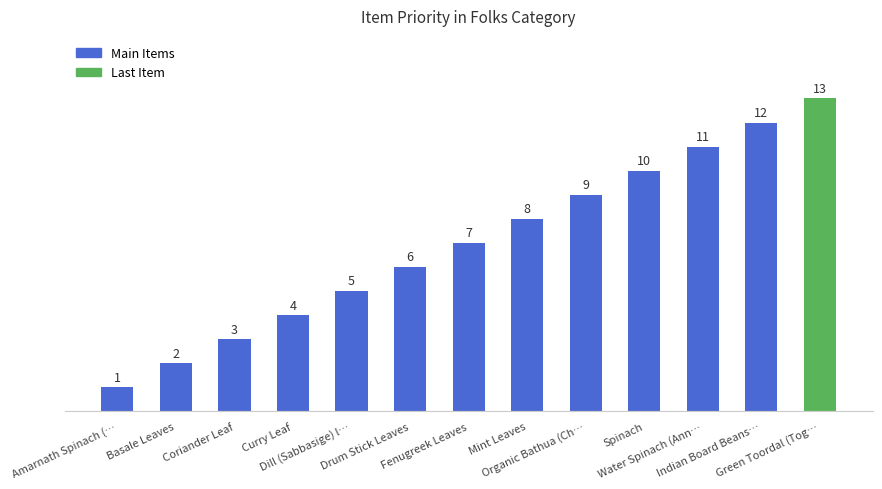

What is the difference between the second highest and second lowest values?

10